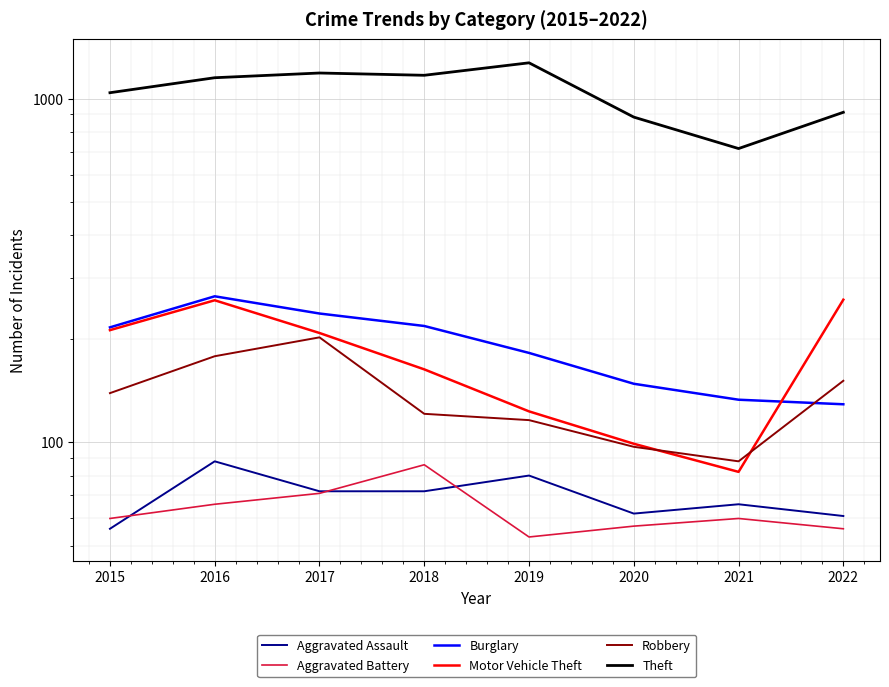

In Aggravated Battery, how many points are higher than both neighbors (excluding endpoints)?

2